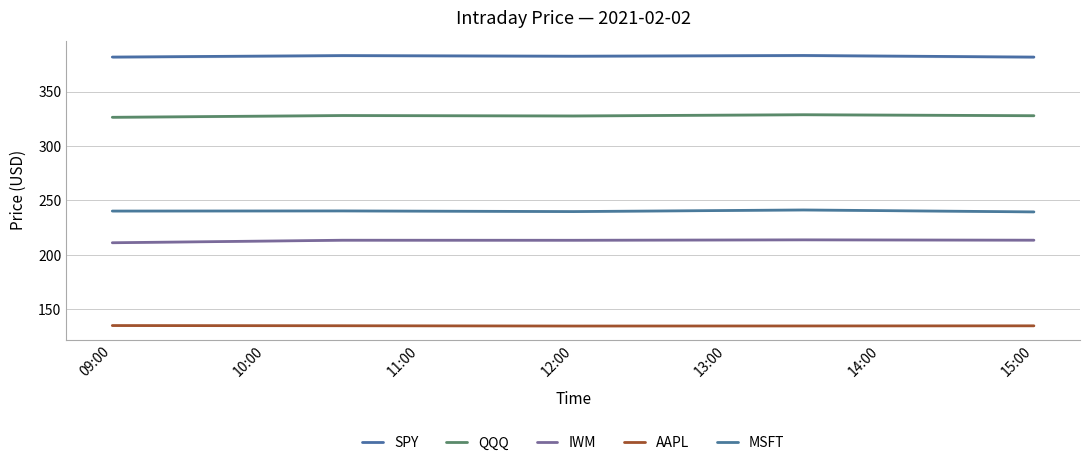

Which series has the largest total across all categories?

SPY